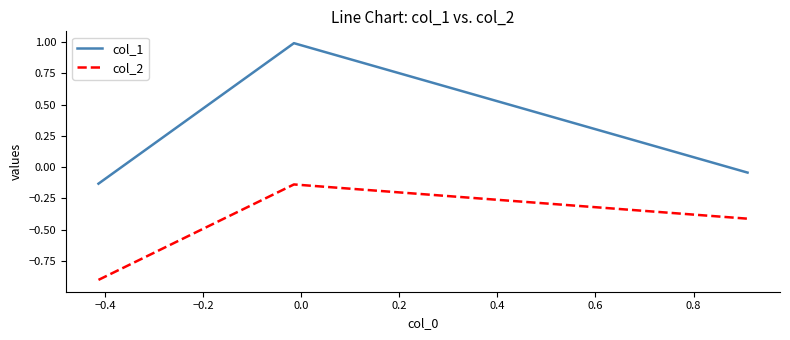

What is the lowest value of the col_2 series?

-0.9